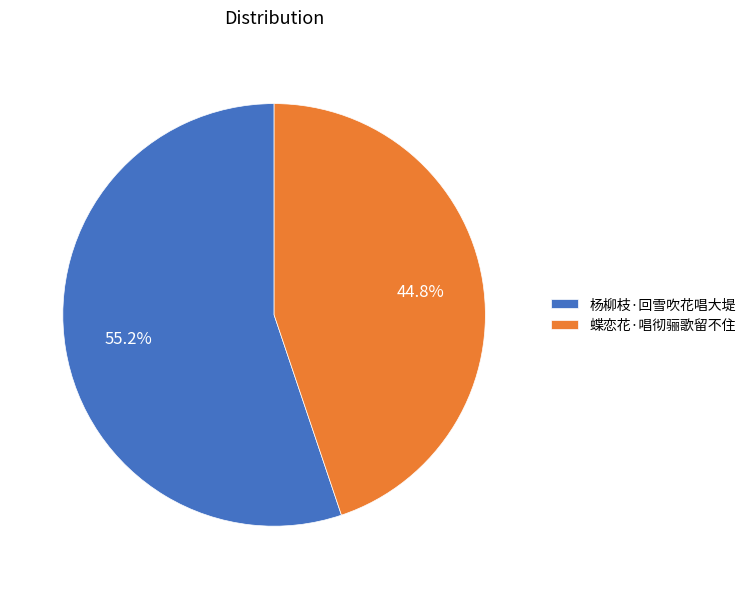

Is there any slice that represents more than half of the pie?

Yes